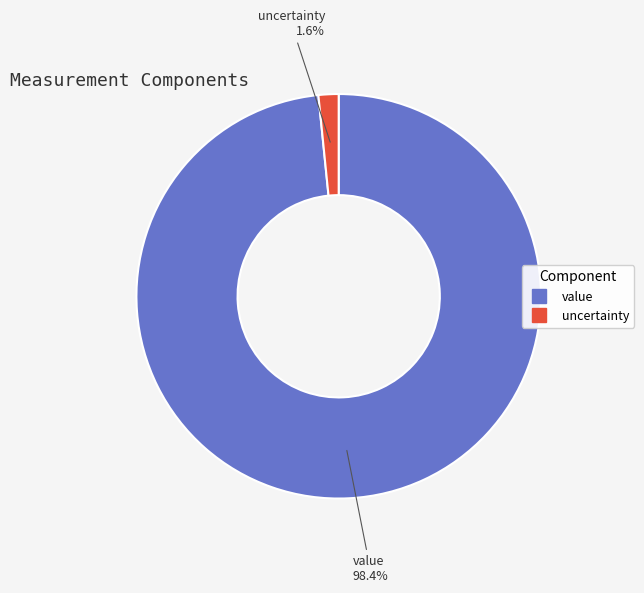

The value slice represents 98% of the pie. True or false?

True